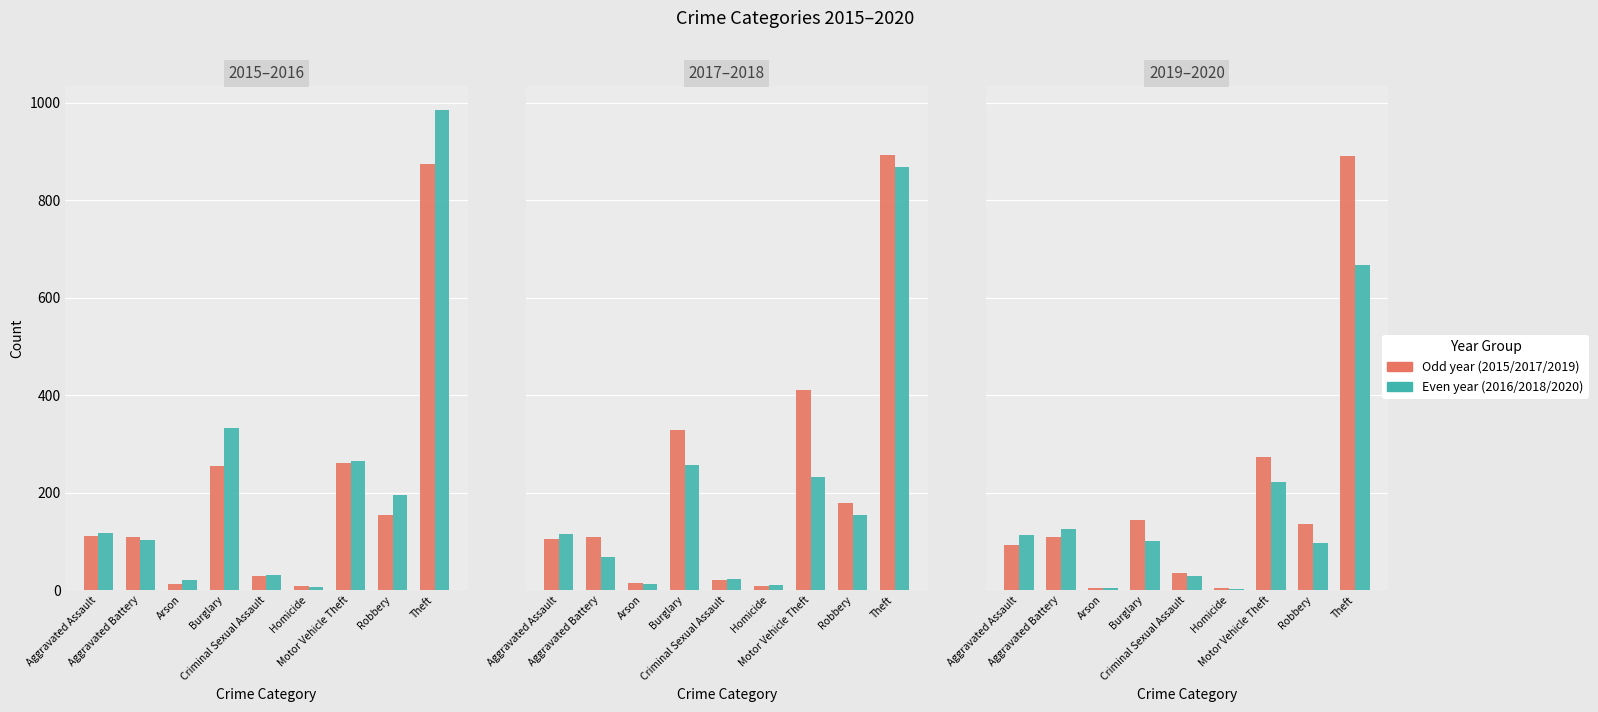

What is the label of the 6th bar from the left?

Homicide